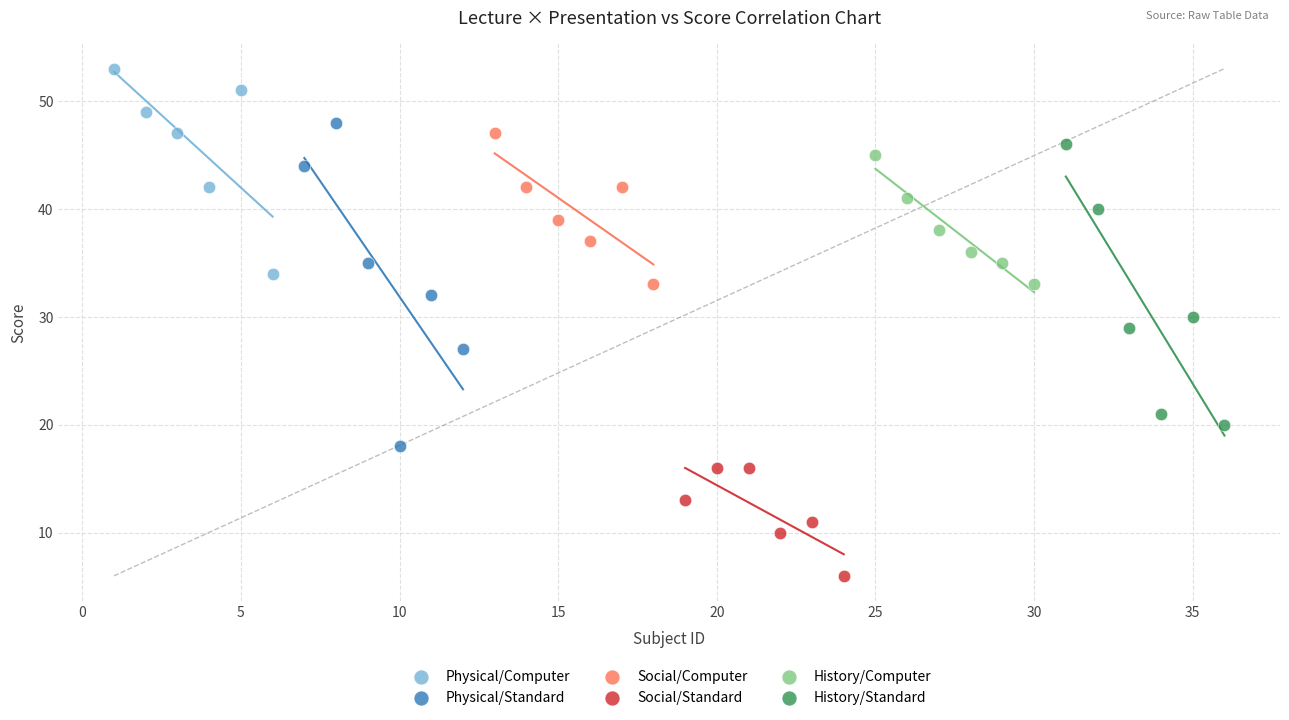

Which series has the largest Y range (max minus min)?

Physical/Standard